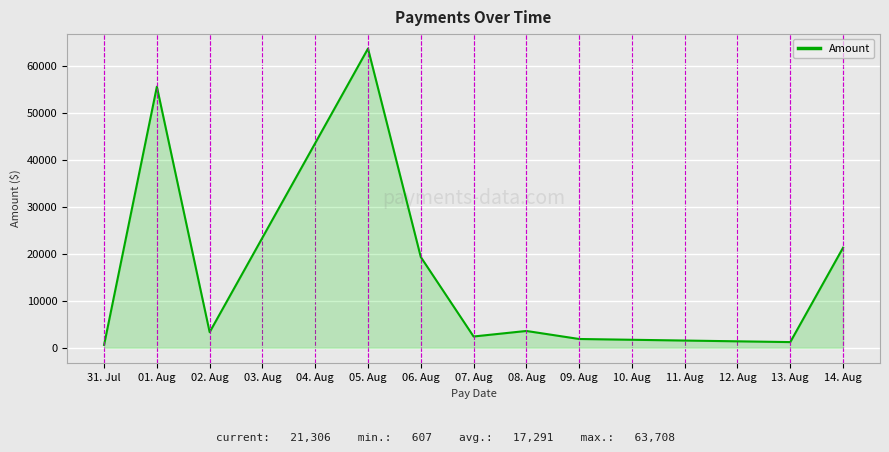

Is it true that the value at 01. Aug is 31345.3?

False